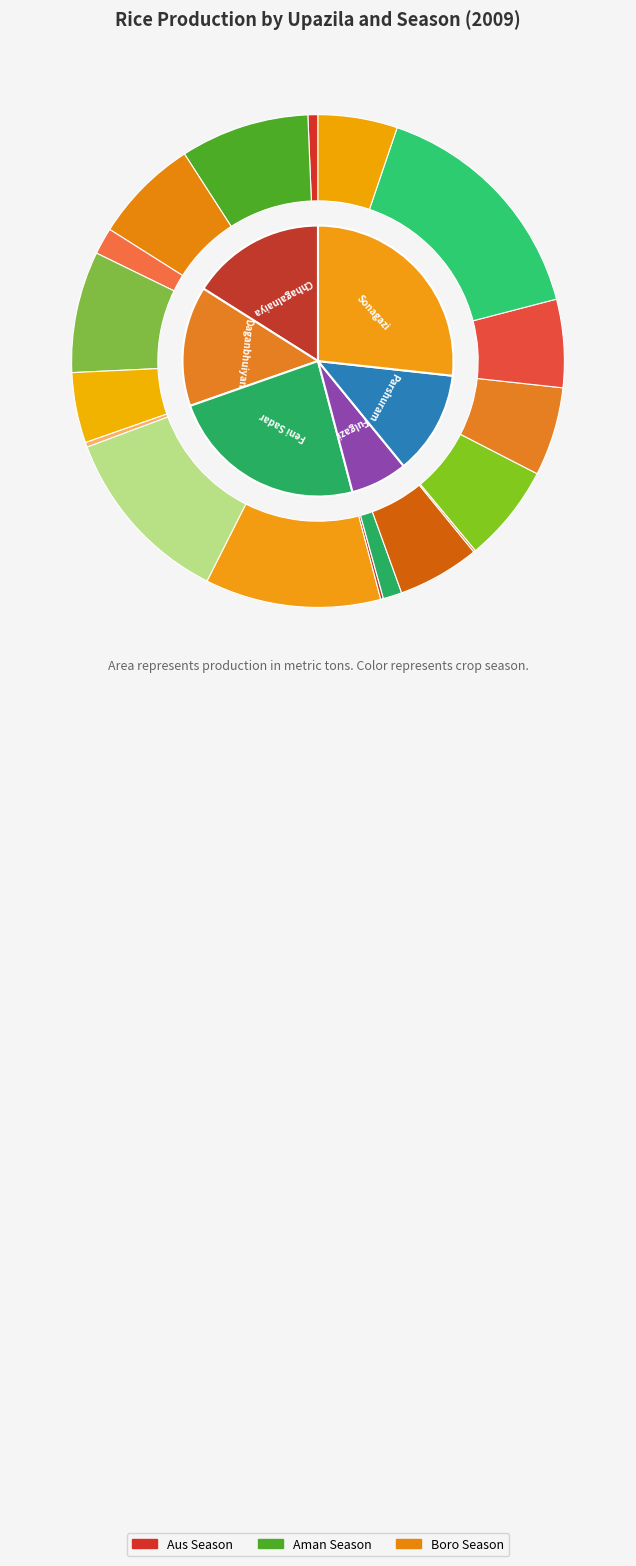

What is the largest slice in the pie chart?

Sonagazi